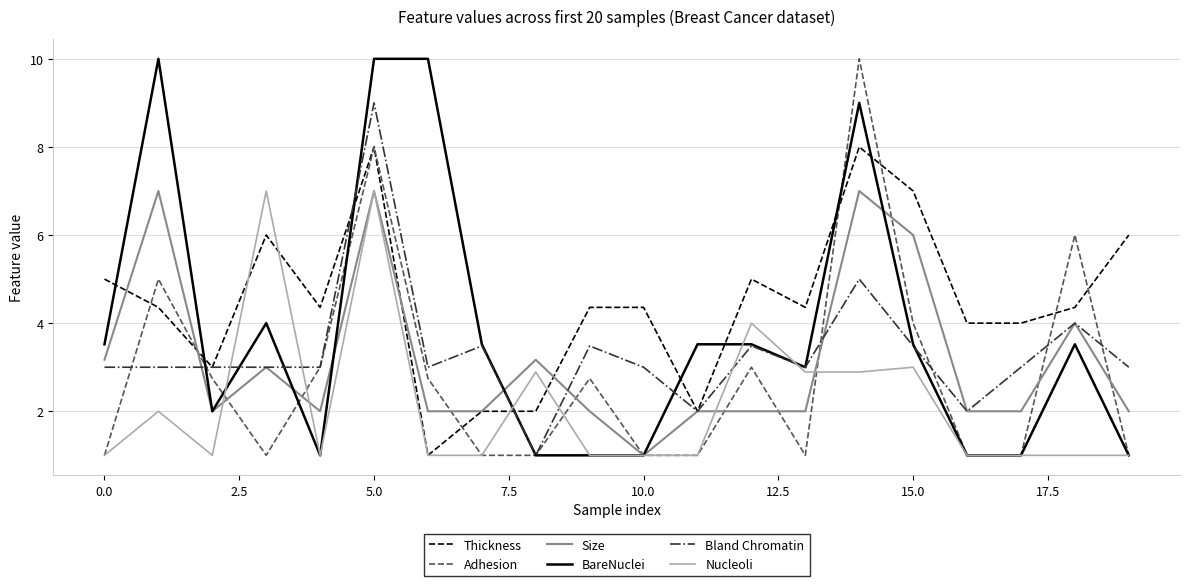

True or false: BareNuclei and Thickness intersect in this chart.

True